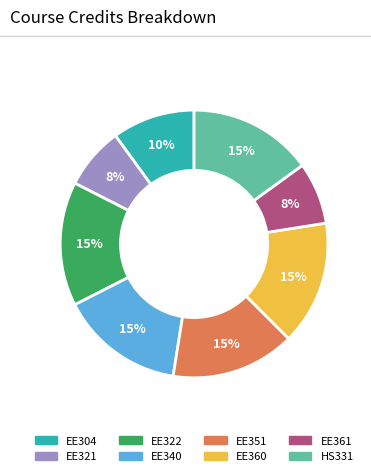

To the nearest percent, what is the average slice percentage?

12%